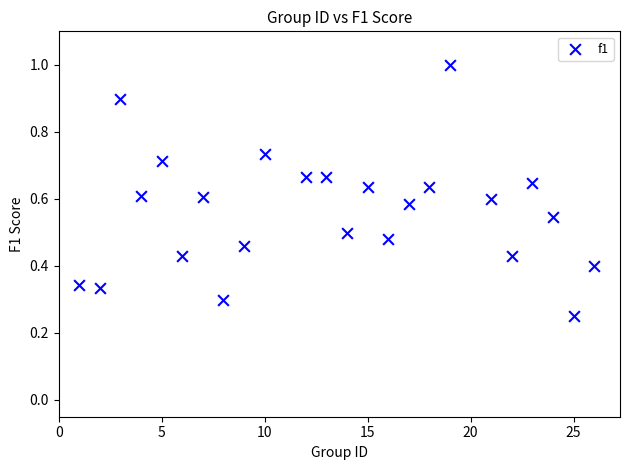

What is the range of X values (max minus min)?

25.0